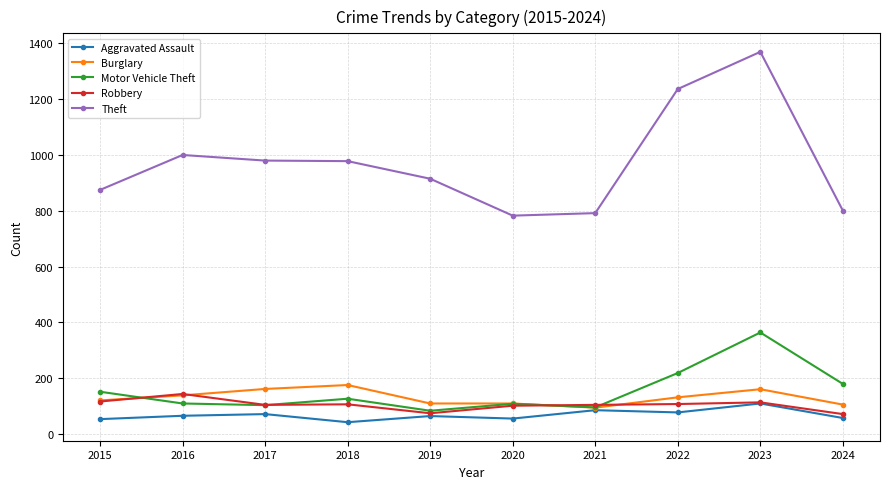

What is the maximum value for Motor Vehicle Theft?

364